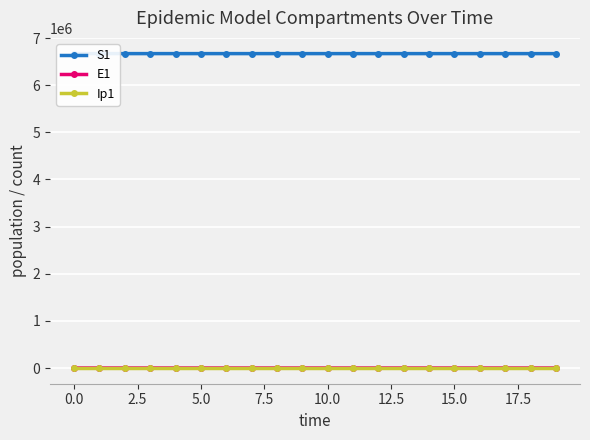

True or false: S1 and Ip1 cross at least once.

False